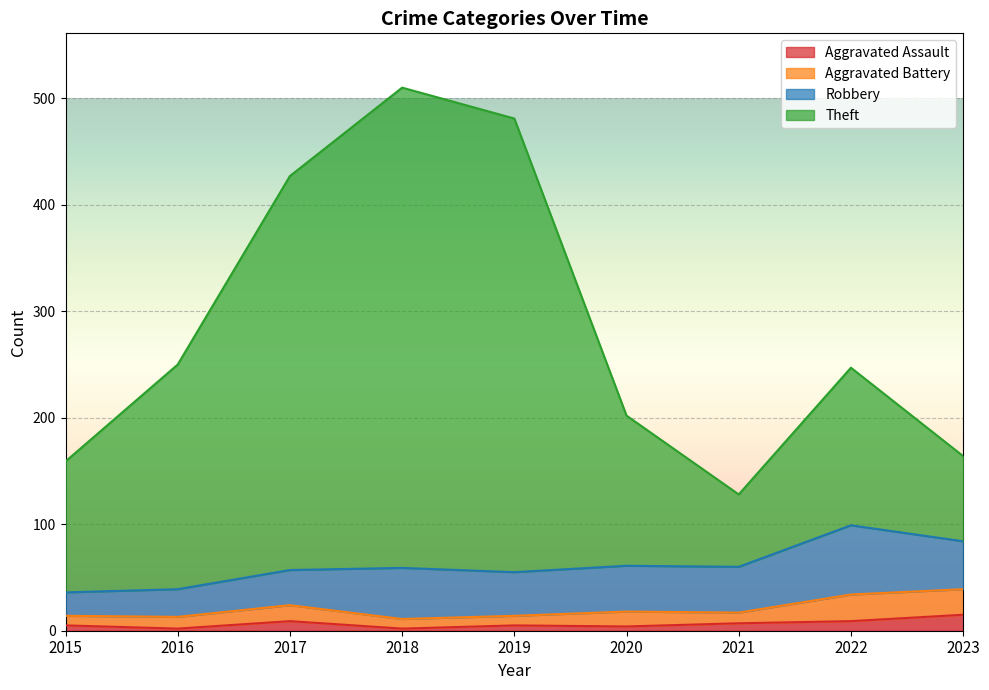

What is the total value across all series at 2023?

164